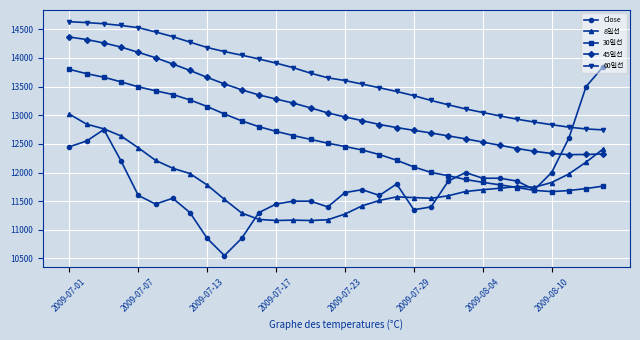

What is the value of the 60일선 point at the 21st from the left?

13341.7